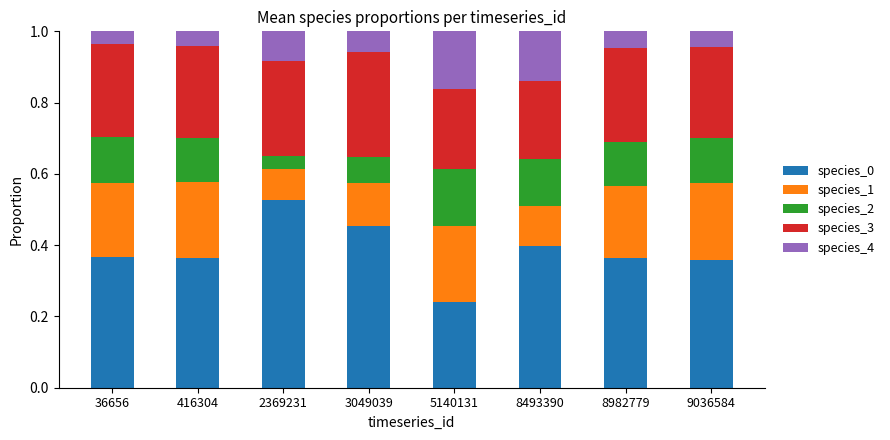

Are the bars grouped side by side (vs. stacked)?

No